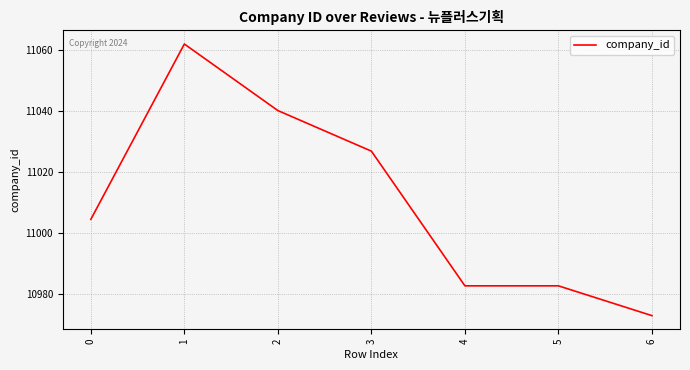

Reading right to left, transcribe all the data shown in this chart.

10972.8	10982.6	10982.6	11026.9	11040.2	11062.1	11004.5